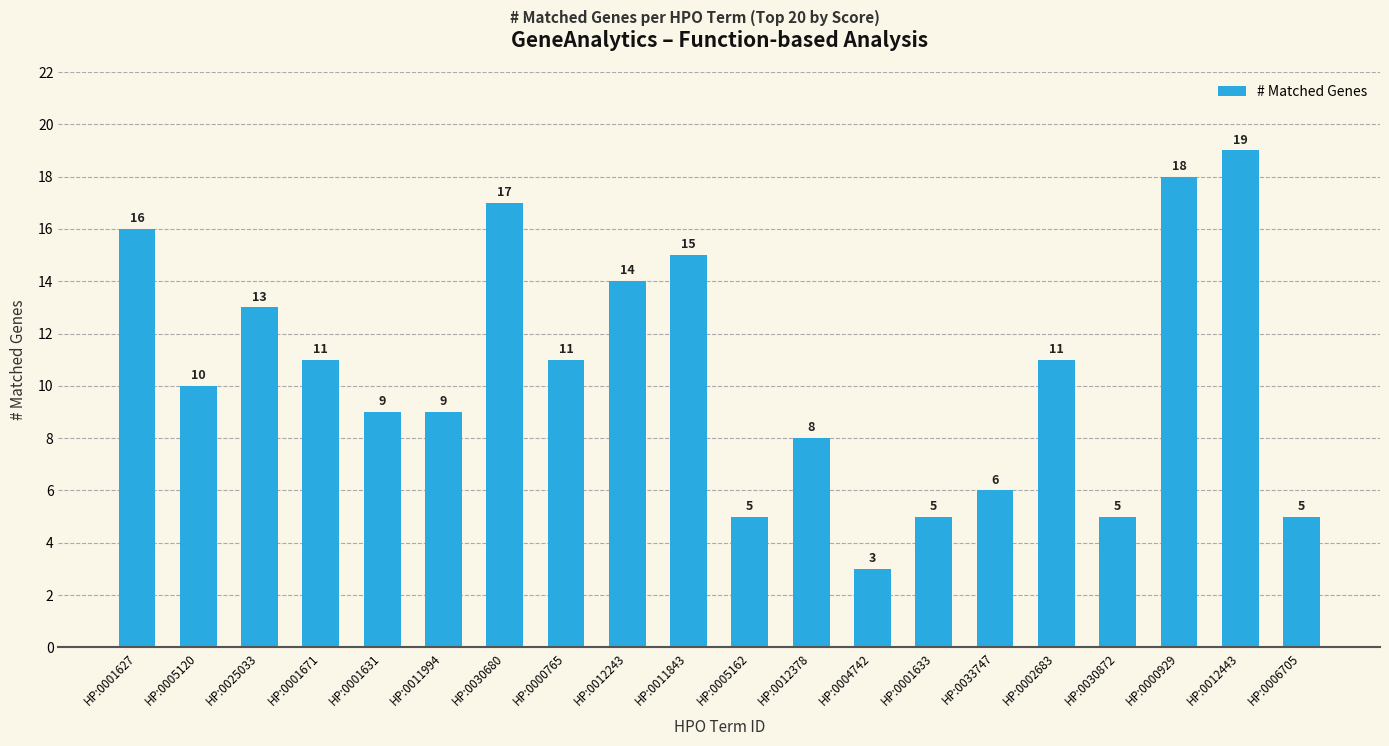

How many categories are shown in the chart?

20